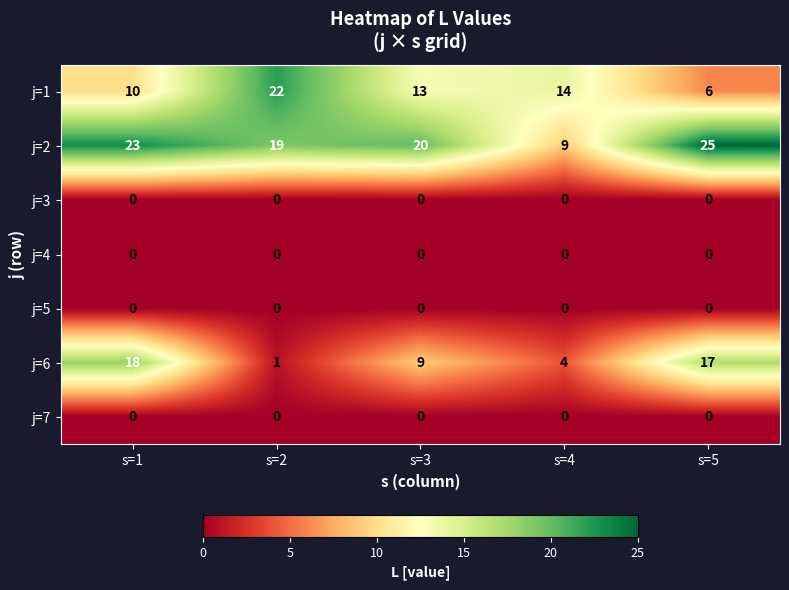

Which series has the largest total across all categories?

j=2